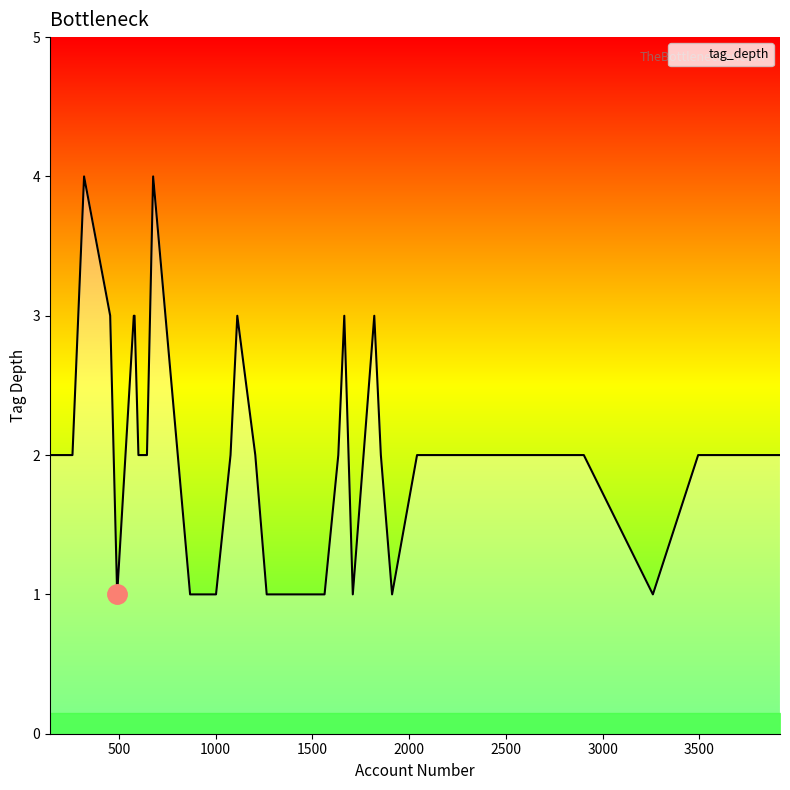

What is the maximum value shown in the chart?

4